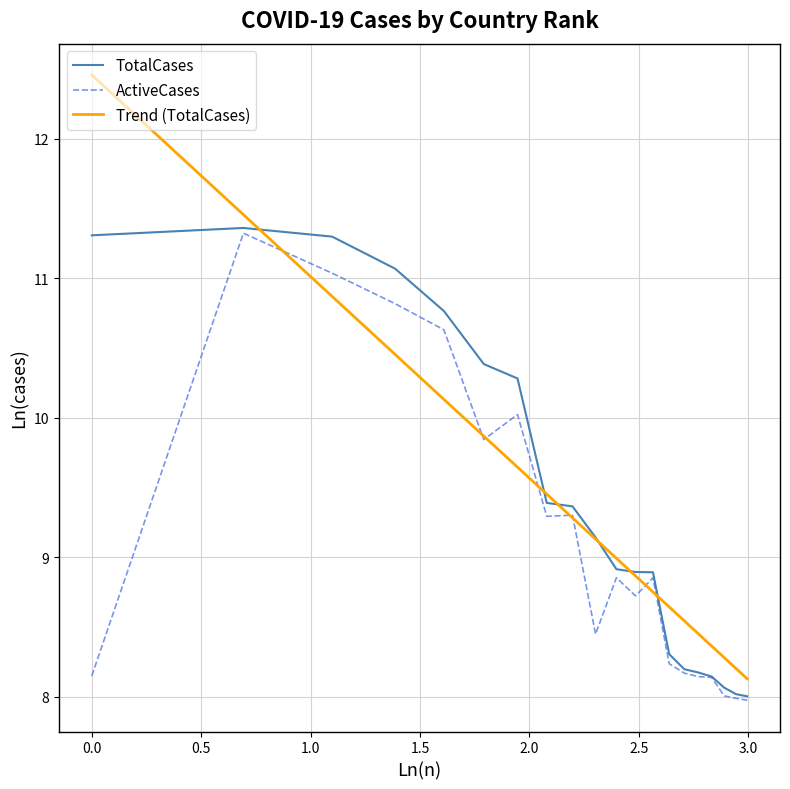

What is the minimum value shown in the chart?

8.0